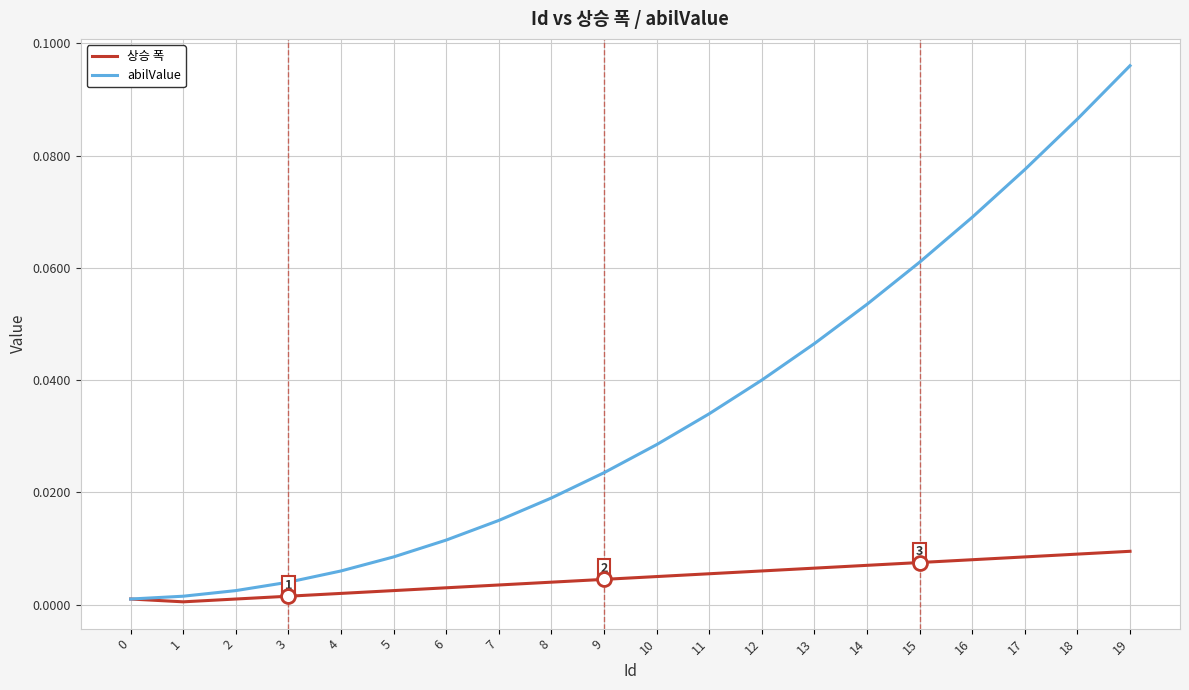

List the series in order of their overall mean, lowest first.

상승 폭, abilValue